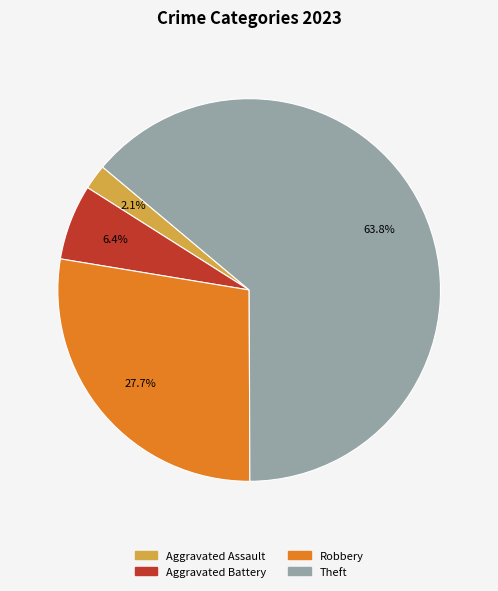

To the nearest percent, what is the difference between the largest and smallest slice percentages?

62%